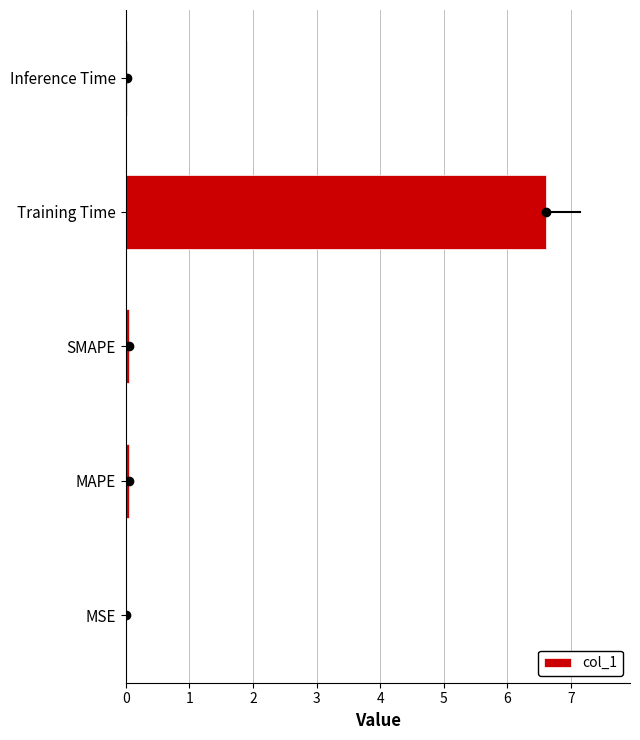

What is the maximum value shown in the chart?

6.6